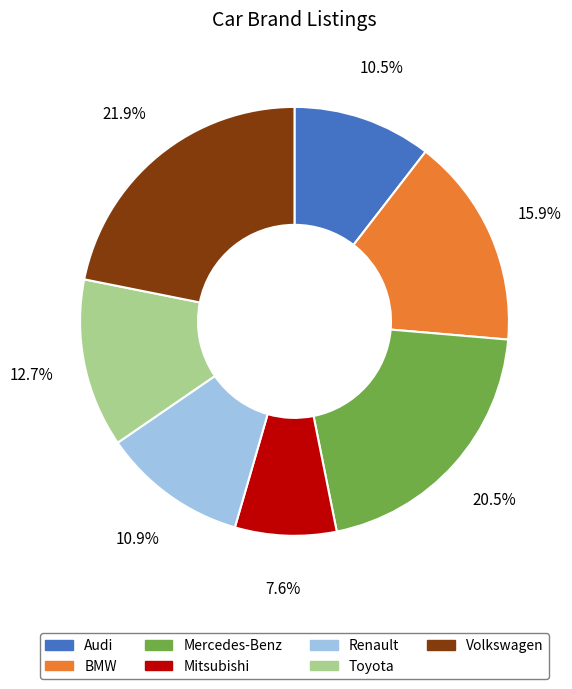

Count the number of slices in the pie.

7